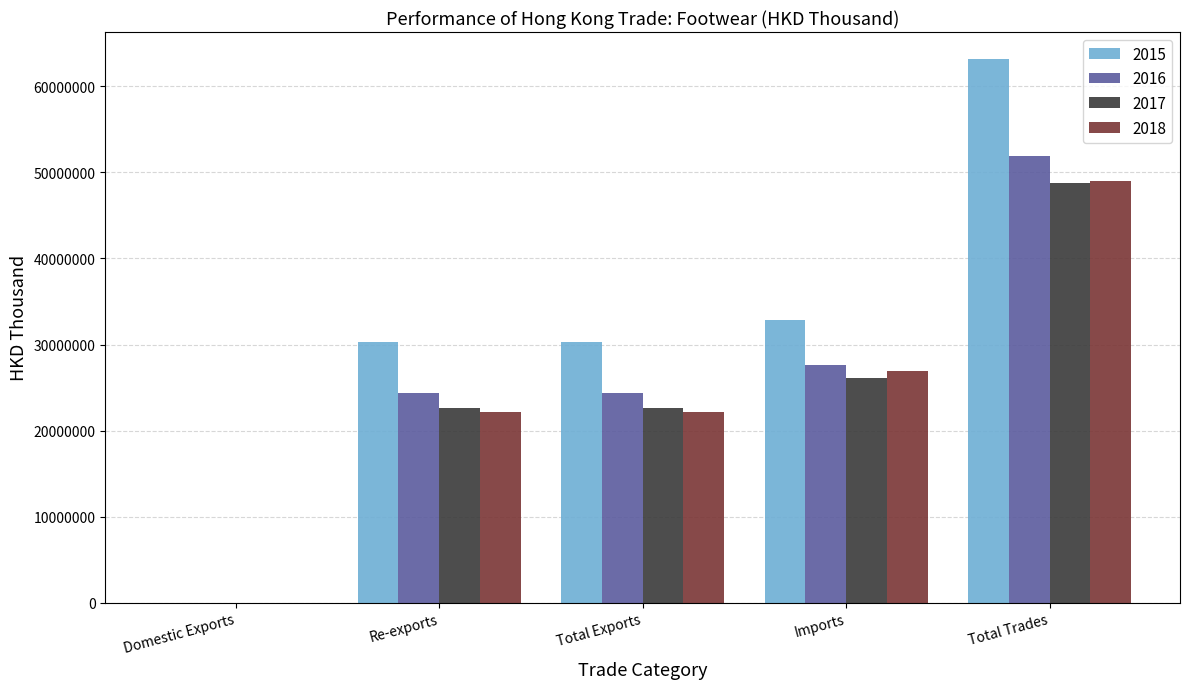

The 2018 series shows 14287267.8 at Imports. True or false?

False